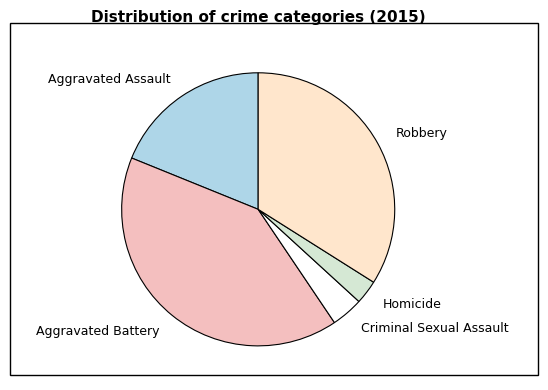

What is the largest slice in the pie chart?

Aggravated Battery